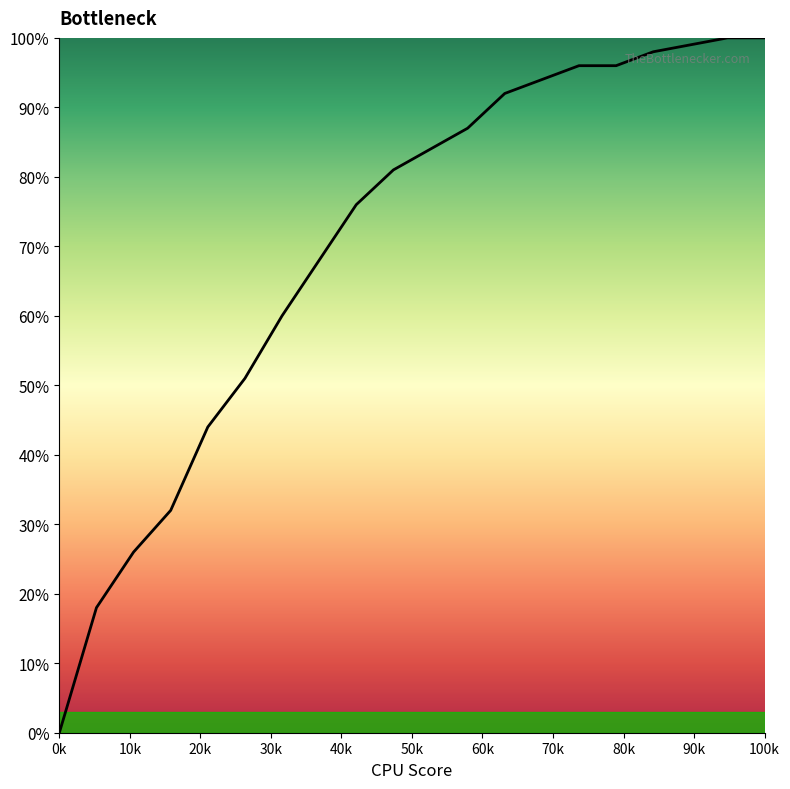

Is this an area chart (filled region under the line)?

Yes